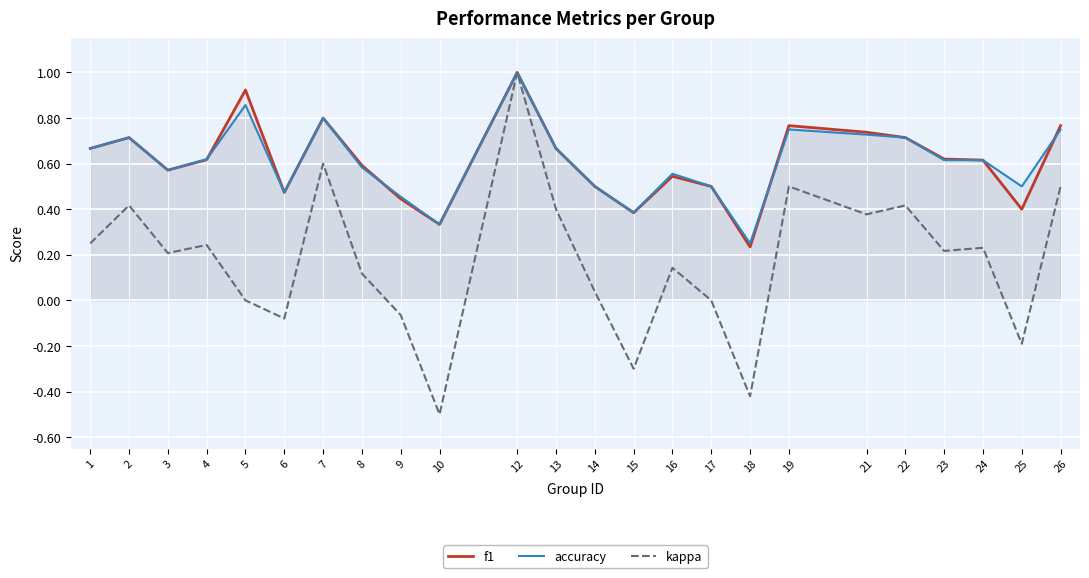

True or false: f1 has more than 2 interior local peaks.

True